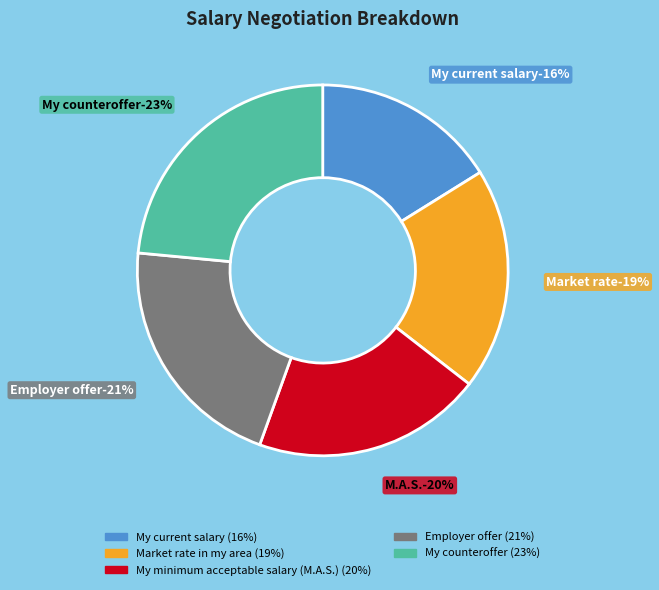

Does My minimum acceptable salary (M.A.S.) account for over 50% of the chart?

No